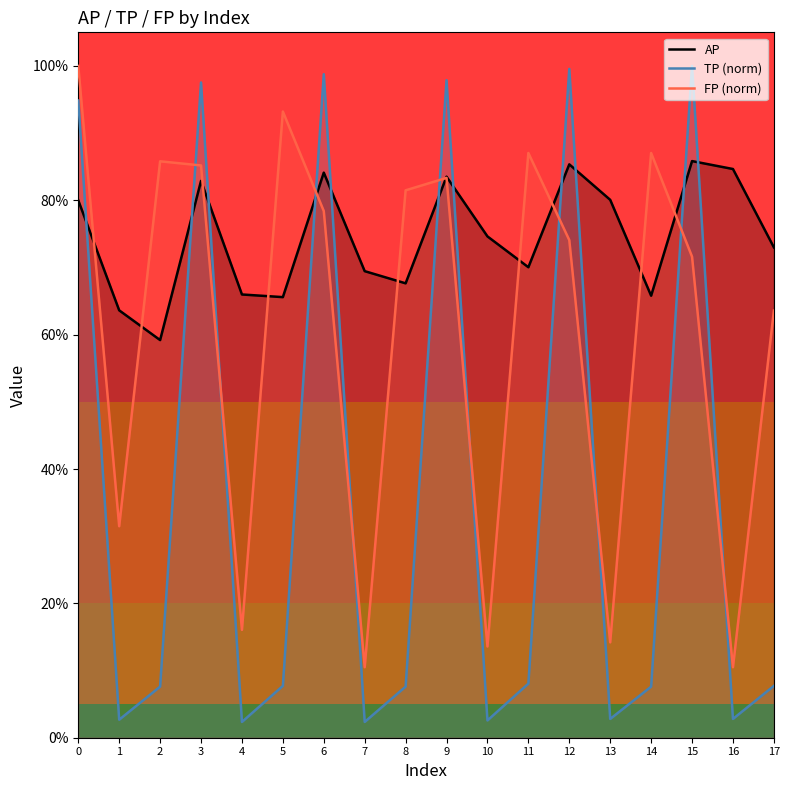

Reading left to right, extract all data points from this chart.

AP: 0.8	0.6	0.6	0.8	0.7	0.7	0.8	0.7	0.7	0.8	0.7	0.7	0.9	0.8	0.7	0.9	0.8	0.7
TP (norm): 0.9	0.0	0.1	1.0	0.0	0.1	1.0	0.0	0.1	1.0	0.0	0.1	1.0	0.0	0.1	1.0	0.0	0.1
FP (norm): 1.0	0.3	0.9	0.9	0.2	0.9	0.8	0.1	0.8	0.8	0.1	0.9	0.7	0.1	0.9	0.7	0.1	0.6